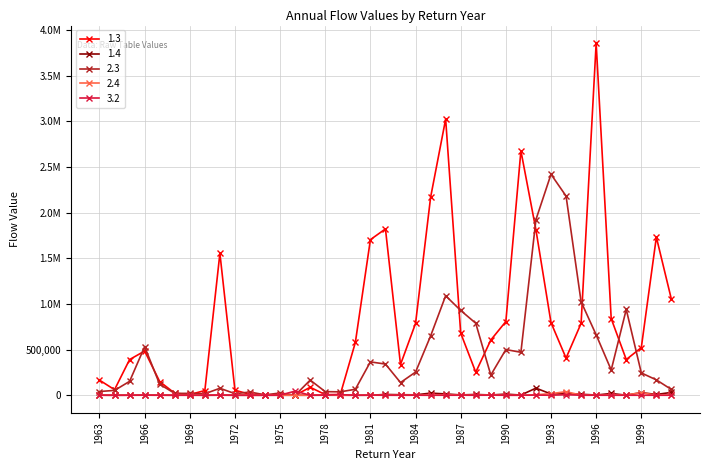

True or false: 1.4 and 1.3 cross at least once.

False